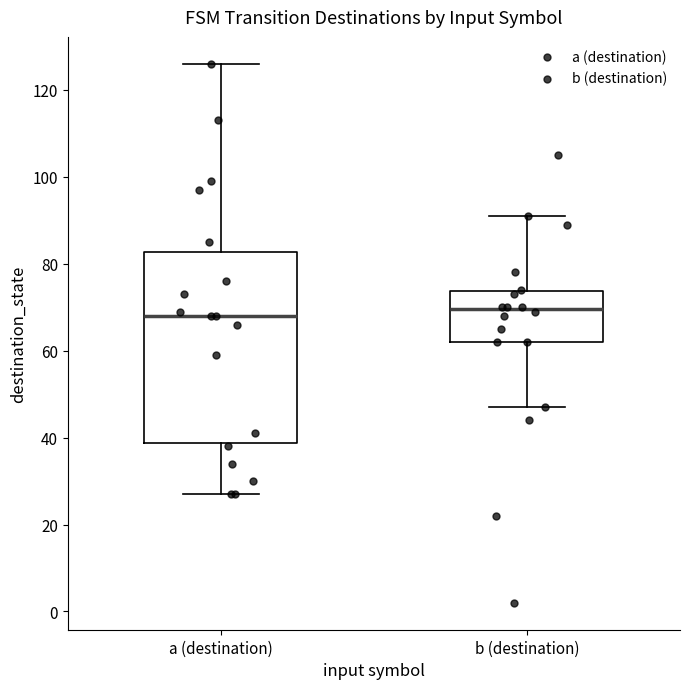

Which box is the tallest, from its lower edge to its upper edge?

a (destination)